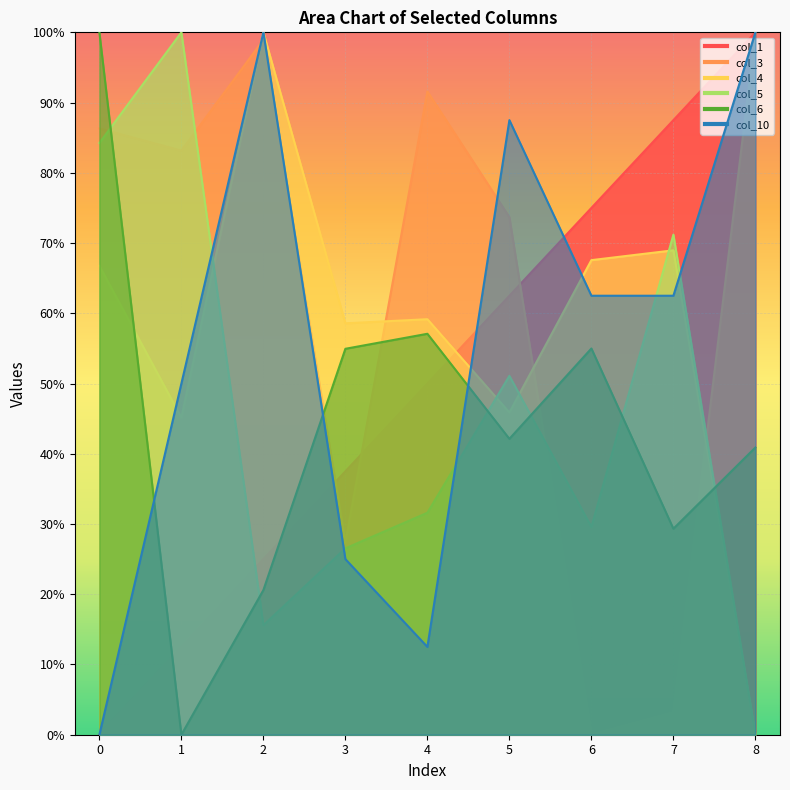

True or false: col_6 and col_3 cross at least once.

True